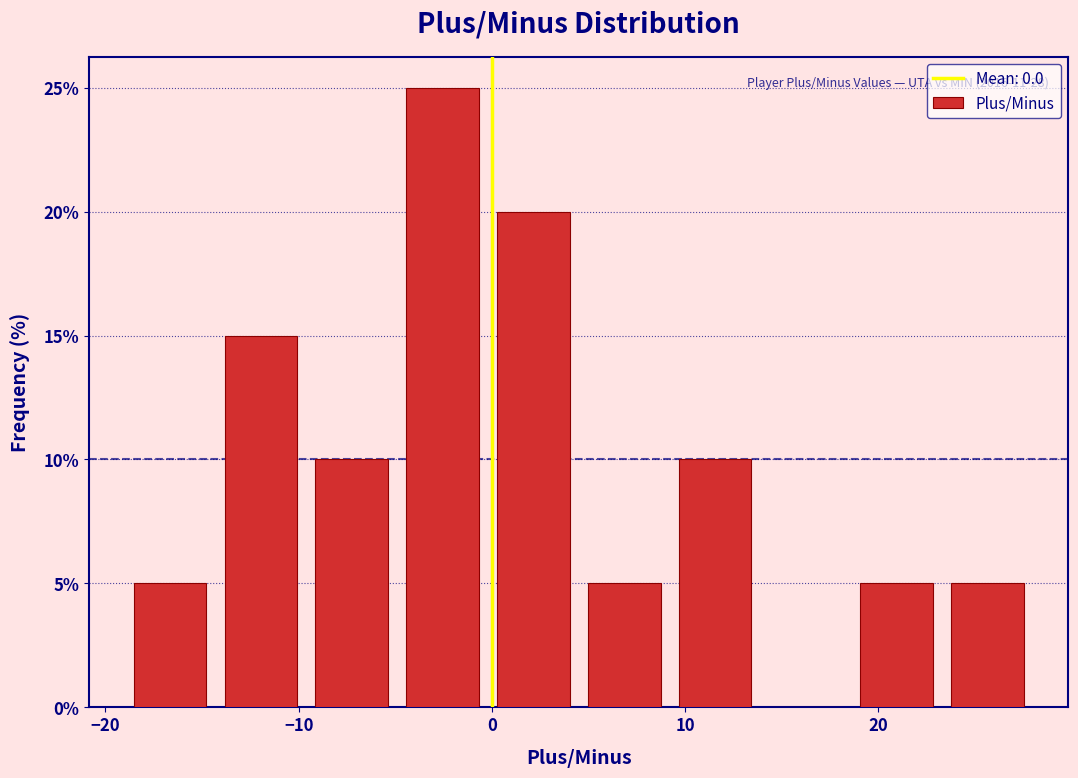

Over which range of the x-axis is the bar tallest?

-4.9 to -0.2